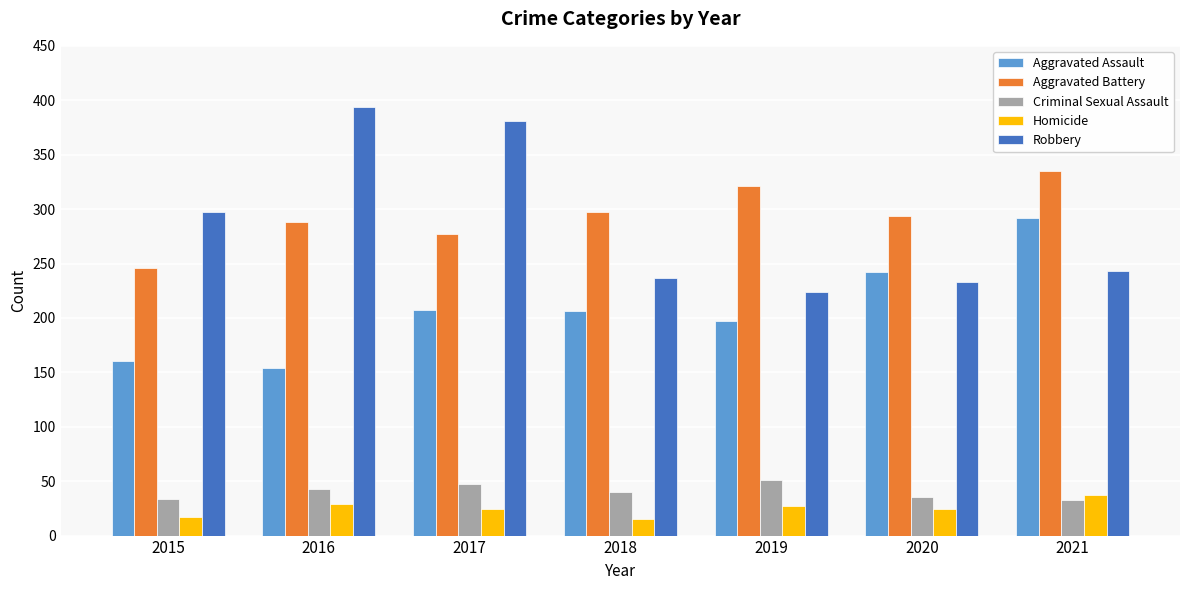

What is the difference between the highest and lowest values at 2018?

282